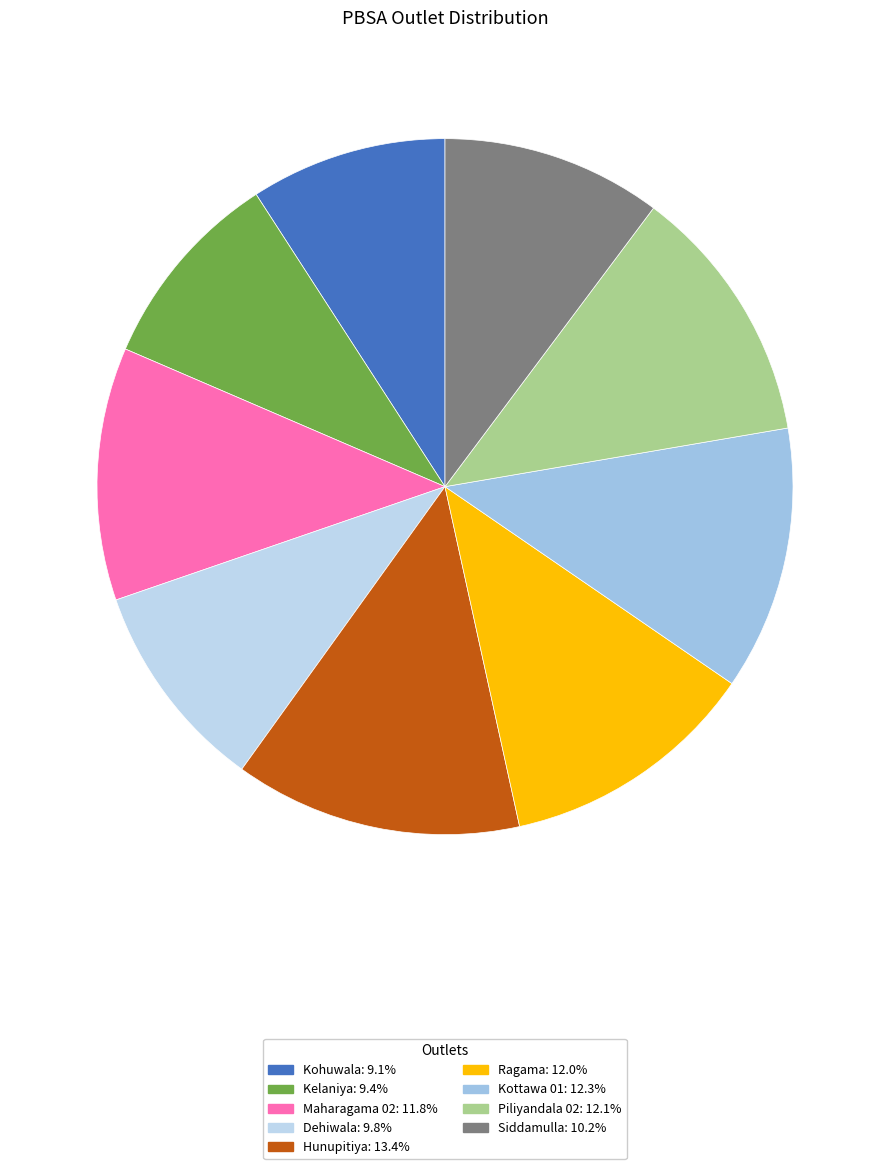

Count the number of slices in the pie.

9